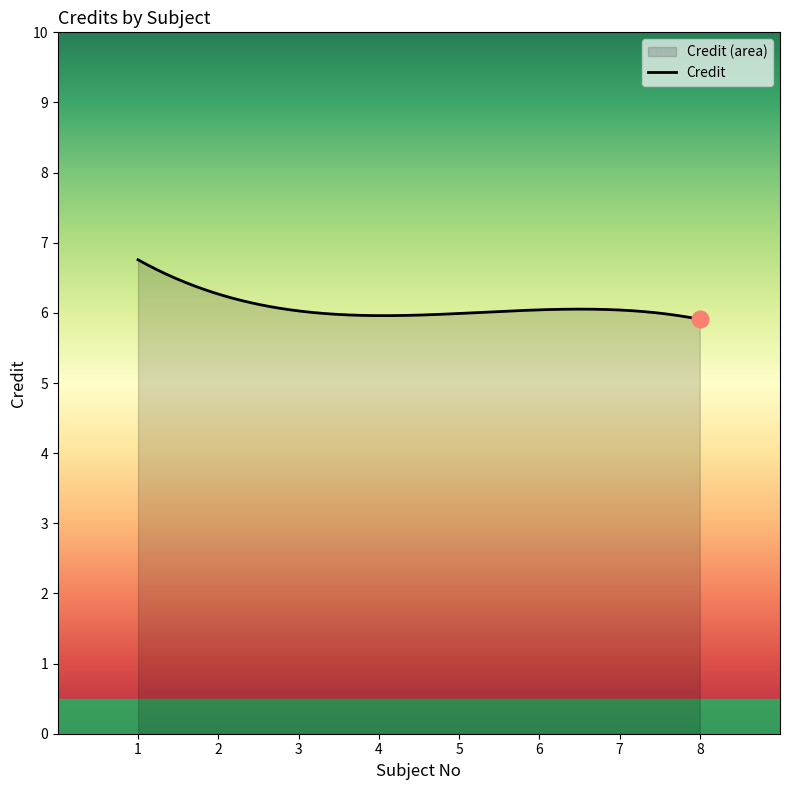

What is the greatest value displayed?

6.8